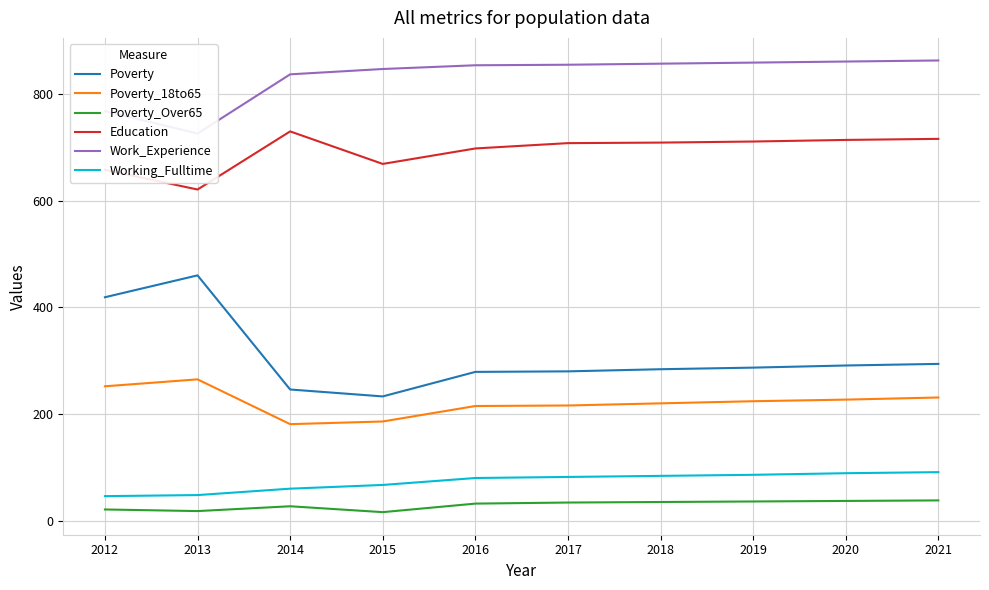

Is this an area chart (filled region under the line)?

No